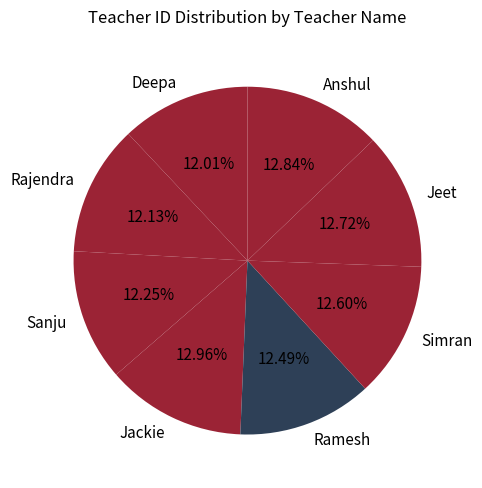

Is it true that Jackie is 13% of the pie?

True